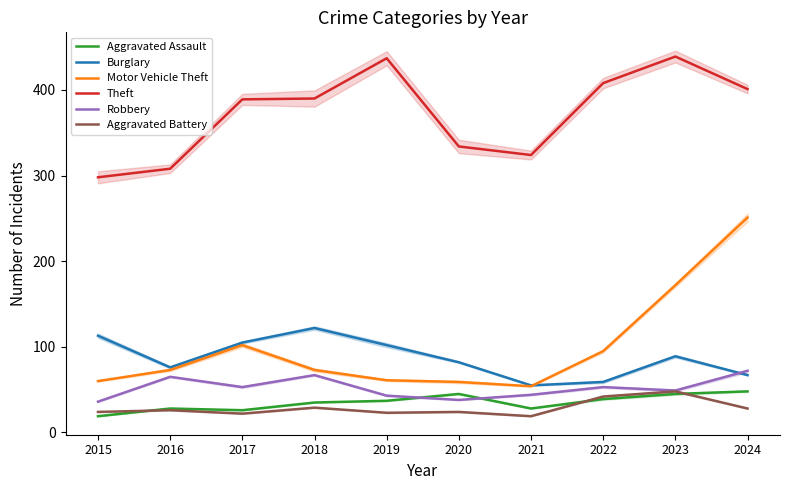

What is the sum of the Aggravated Assault values at 2021 and 2022?

67